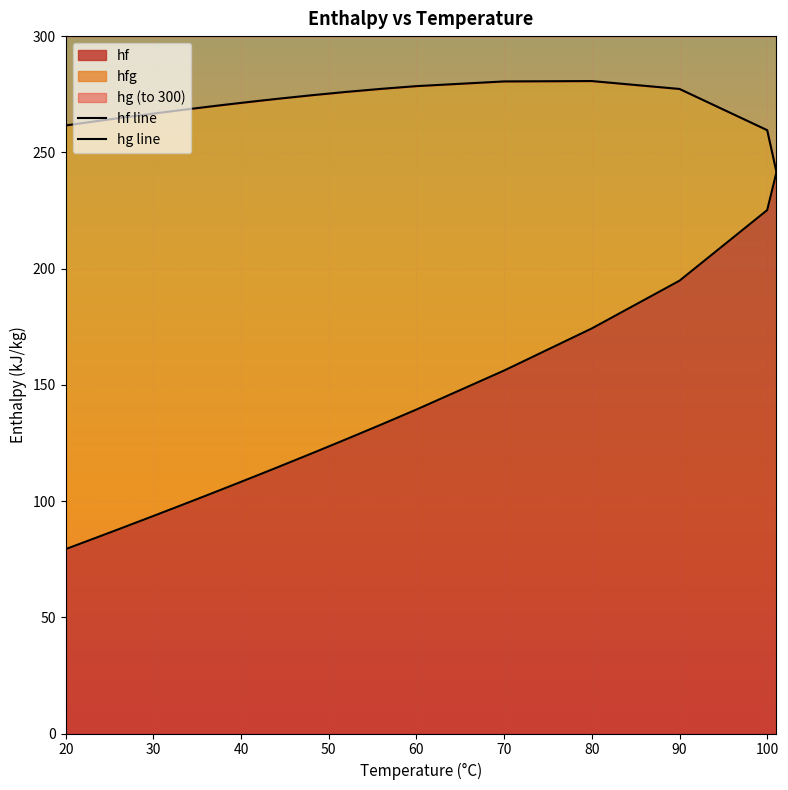

Between 44 and 48, which series saw the biggest shift?

hf